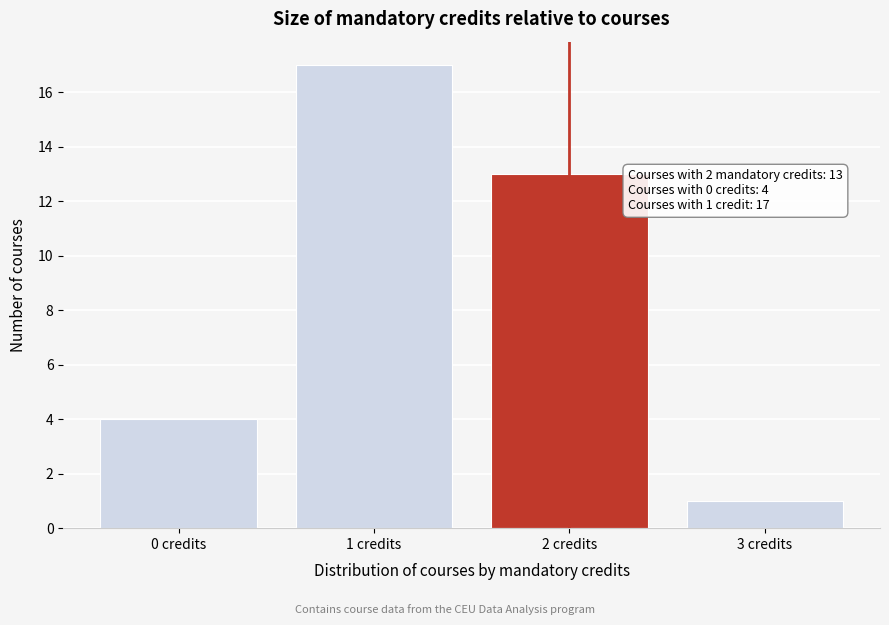

Reading left to right, transcribe all the data shown in this chart.

0 credits=4	1 credits=17	2 credits=13	3 credits=1